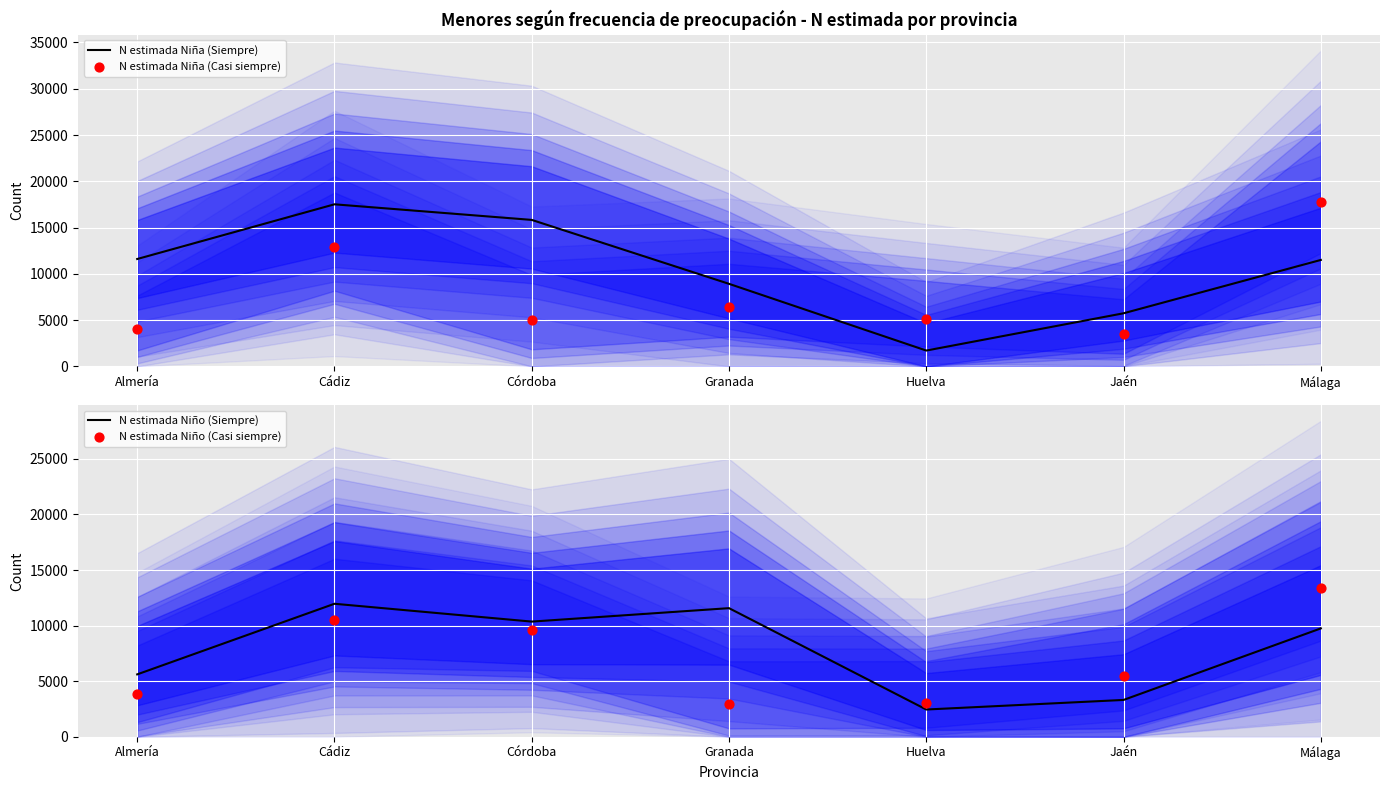

Which series contains the lowest Y value?

N estimada Niña (Siempre)